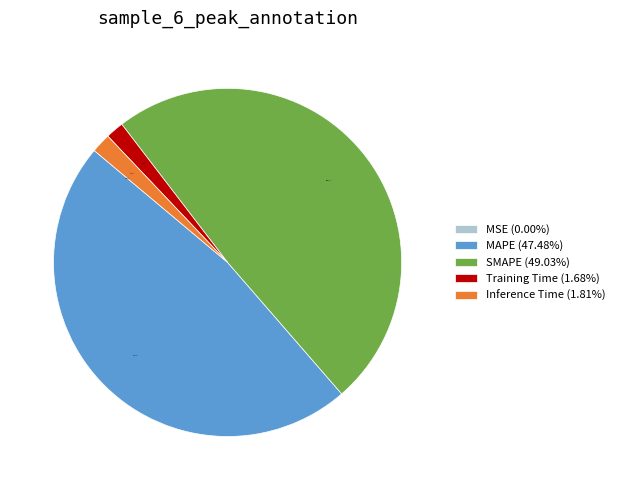

Does Training Time account for over 50% of the chart?

No